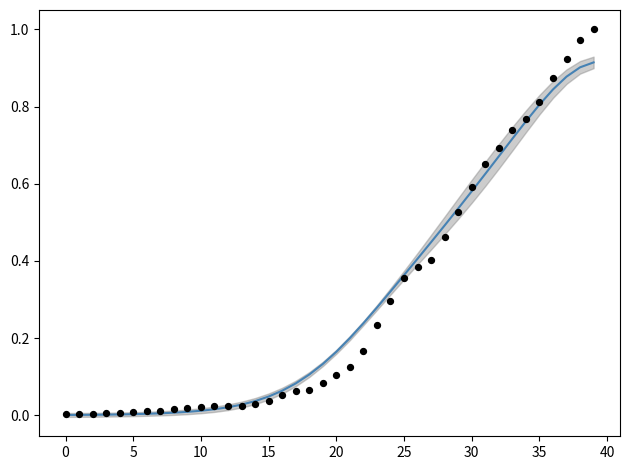

At which category is the sum across all series the highest?

39